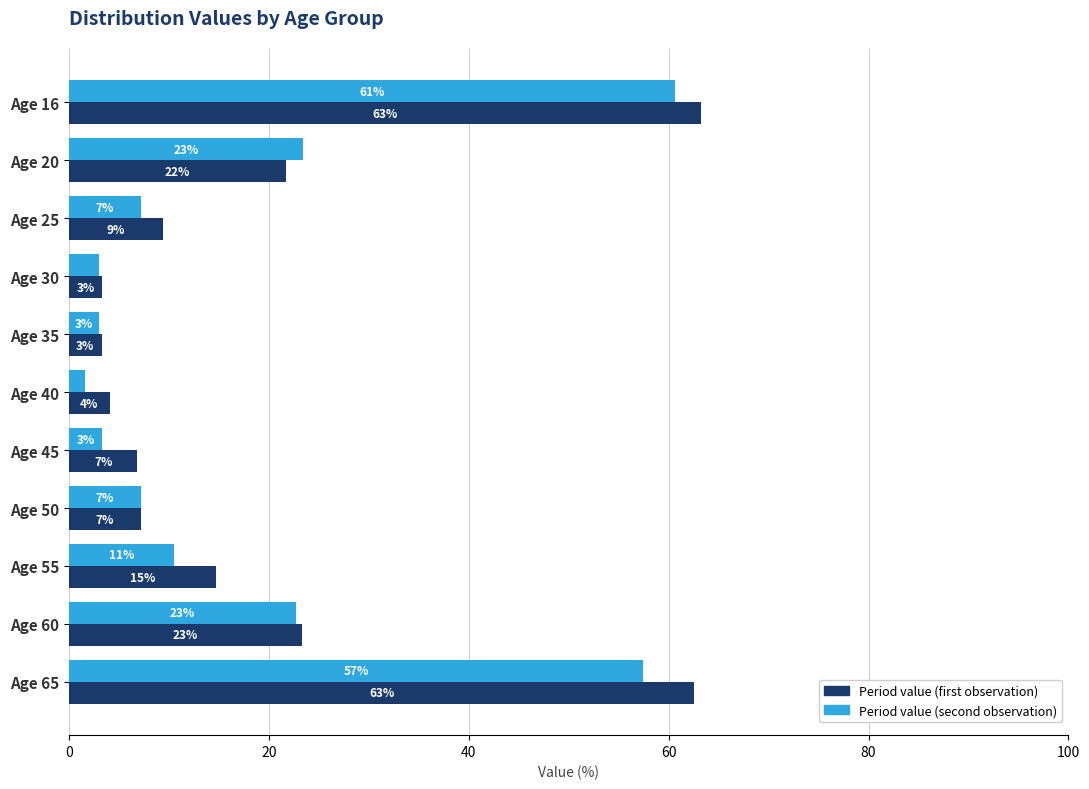

What are all the series names shown in the legend?

Period value (first observation), Period value (second observation)